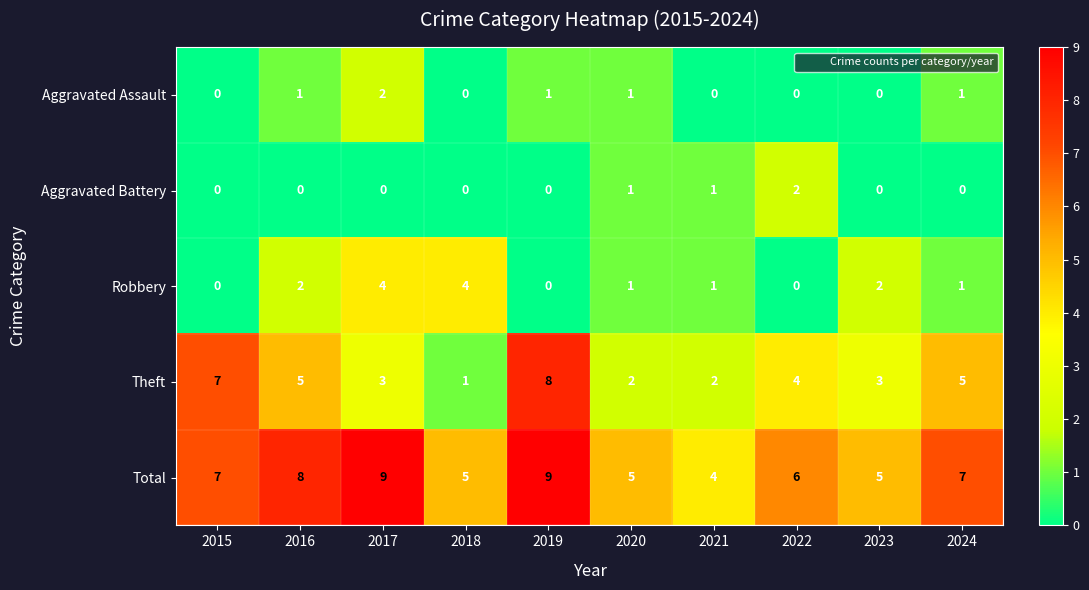

How many data points does each series have?

10